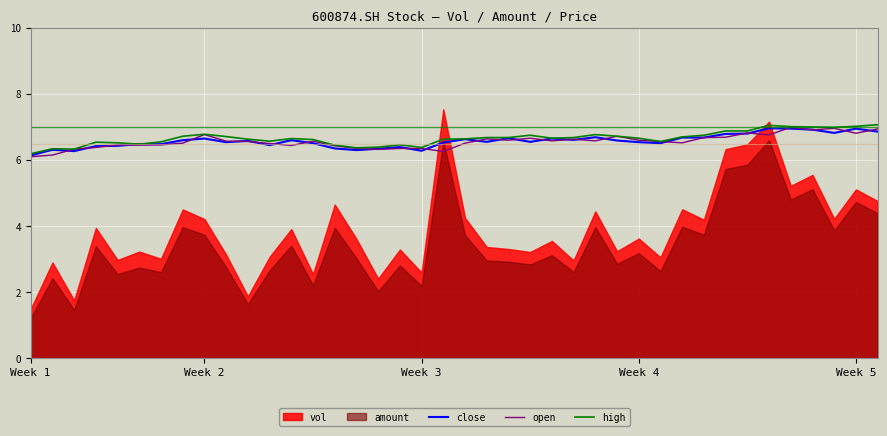

True or false: high and open cross at least once.

False